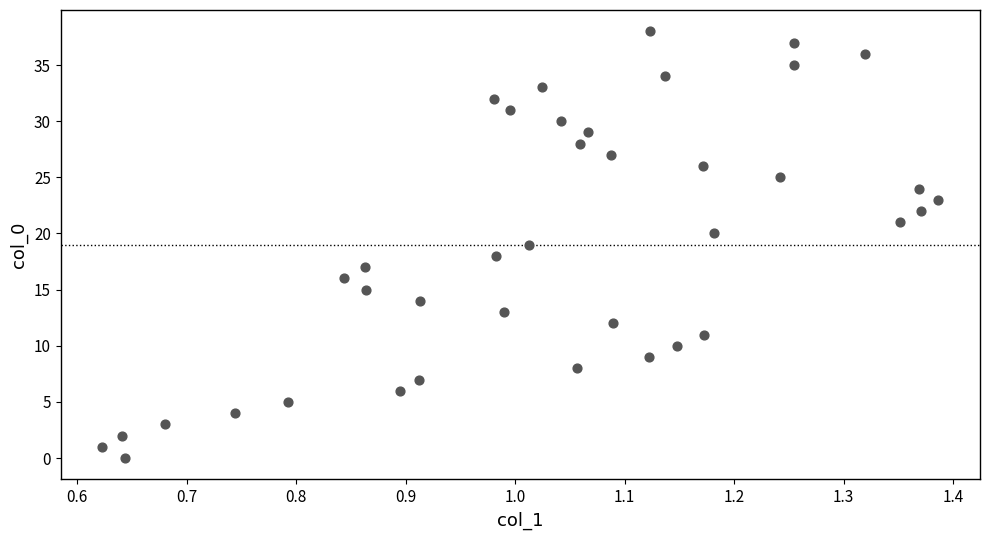

What is the range of Y values (max minus min)?

38